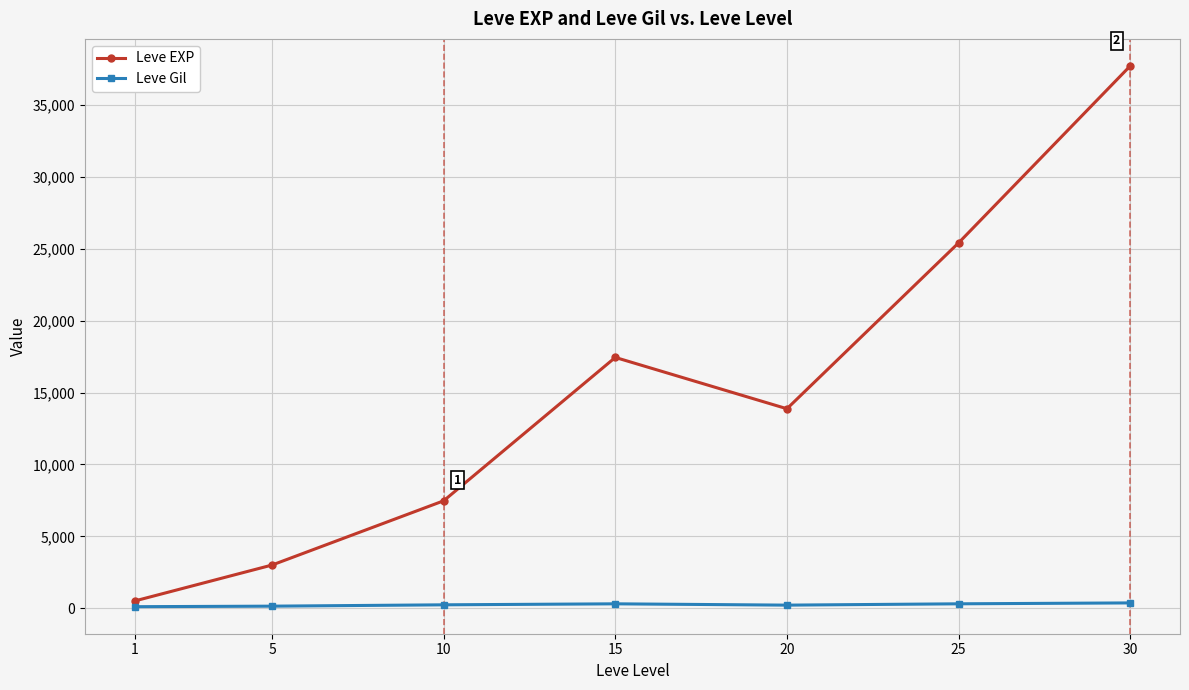

What is the maximum value shown in the chart?

37715.0